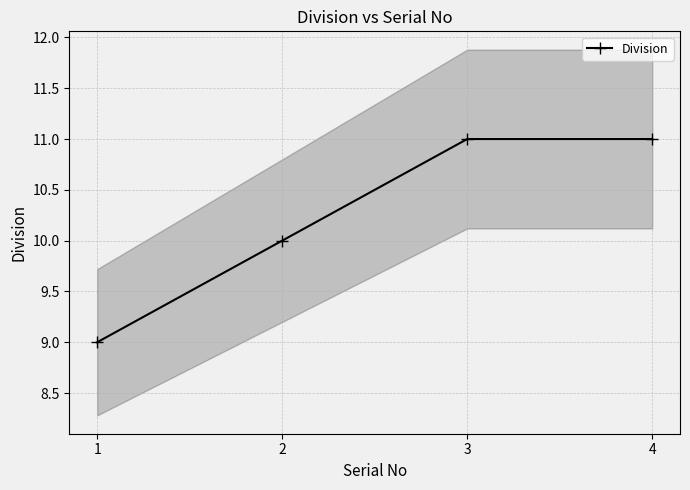

Reading left to right, extract all data points from this chart.

1=9	2=10	3=11	4=11